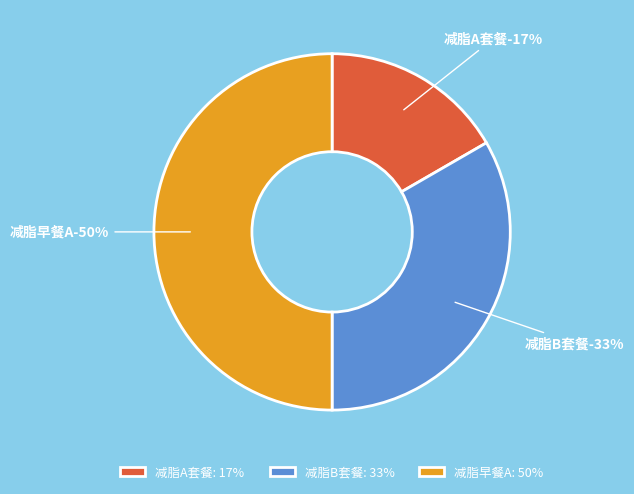

Rank the categories by value from highest to lowest.

减脂早餐A, 减脂B套餐, 减脂A套餐